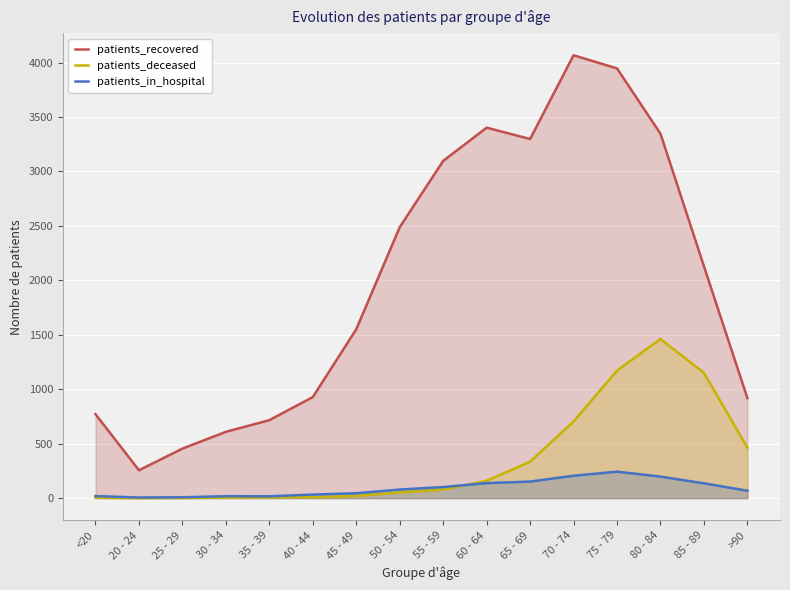

Reading left to right, what are all the values shown in this chart?

patients_recovered: <20=771	20 - 24=256	25 - 29=455	30 - 34=609	35 - 39=716	40 - 44=928	45 - 49=1551	50 - 54=2488	55 - 59=3097	60 - 64=3402	65 - 69=3298	70 - 74=4067	75 - 79=3946	80 - 84=3346	85 - 89=2129	>90=918
patients_deceased: <20=4	20 - 24=0	25 - 29=2	30 - 34=4	35 - 39=8	40 - 44=8	45 - 49=20	50 - 54=53	55 - 59=78	60 - 64=160	65 - 69=335	70 - 74=704	75 - 79=1172	80 - 84=1461	85 - 89=1151	>90=464
patients_in_hospital: <20=19	20 - 24=6	25 - 29=8	30 - 34=18	35 - 39=17	40 - 44=33	45 - 49=45	50 - 54=79	55 - 59=102	60 - 64=138	65 - 69=152	70 - 74=206	75 - 79=243	80 - 84=198	85 - 89=136	>90=68